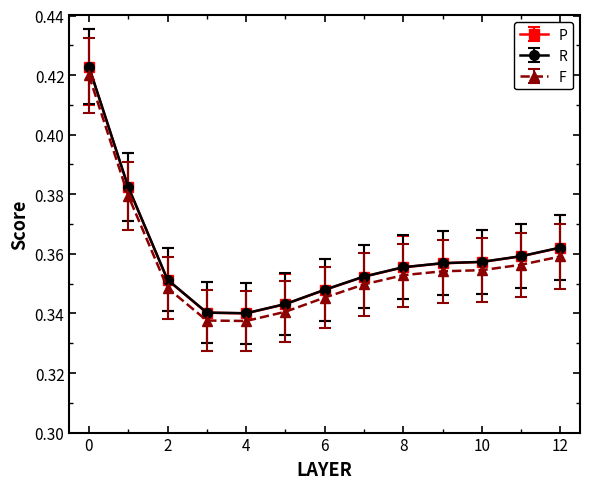

Count the R values in the range 0 to 1.

13